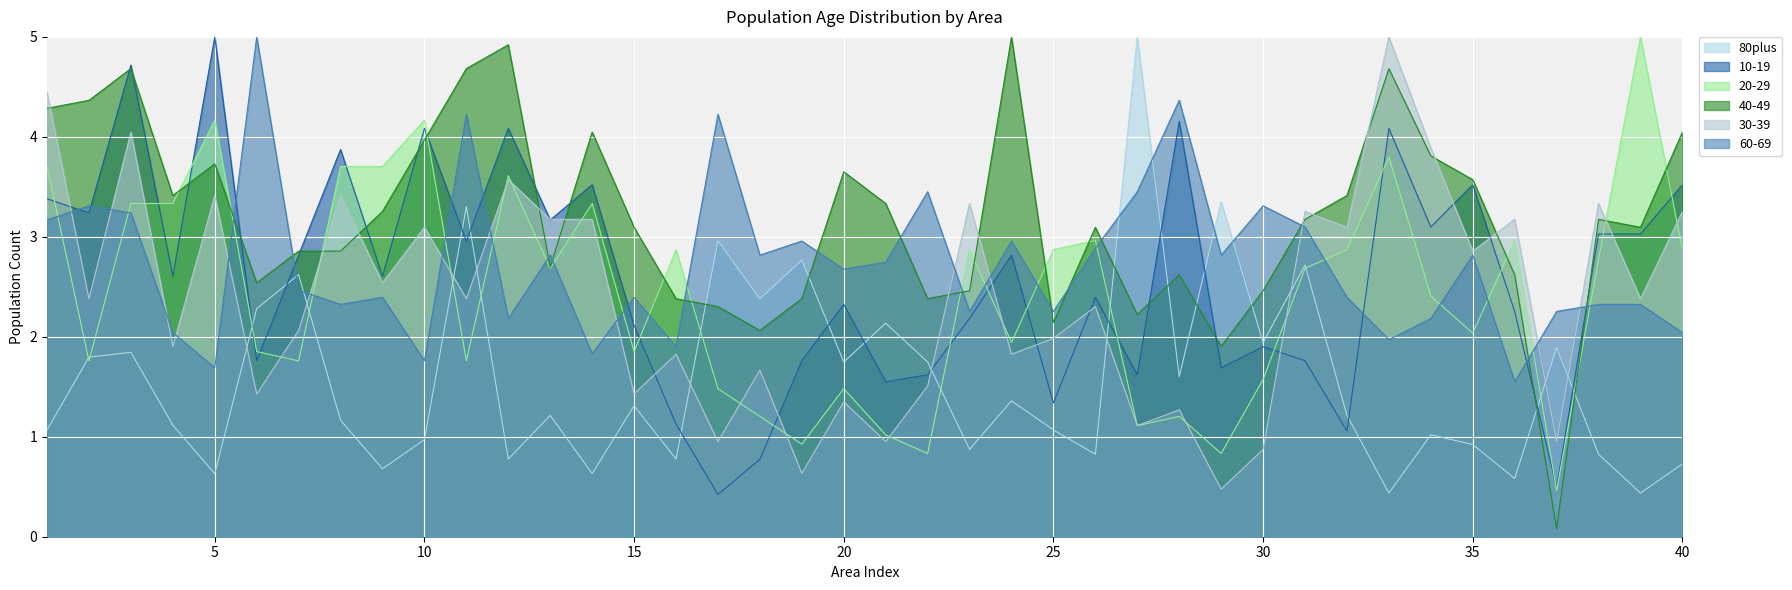

Which category has the highest value in the 30-39 series?

33